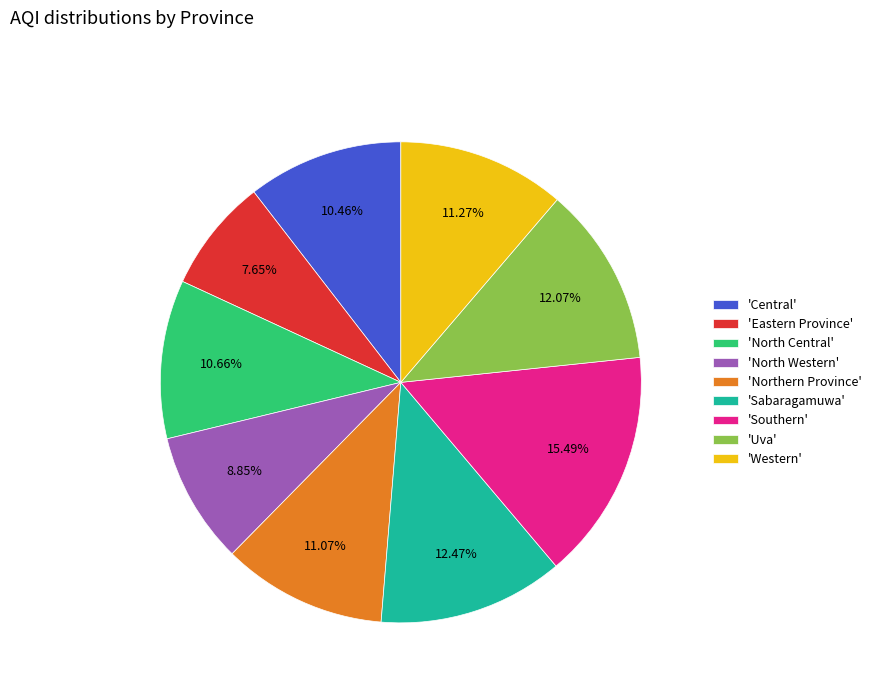

Do 'Central' and 'Eastern Province' together represent more than half of the pie?

No